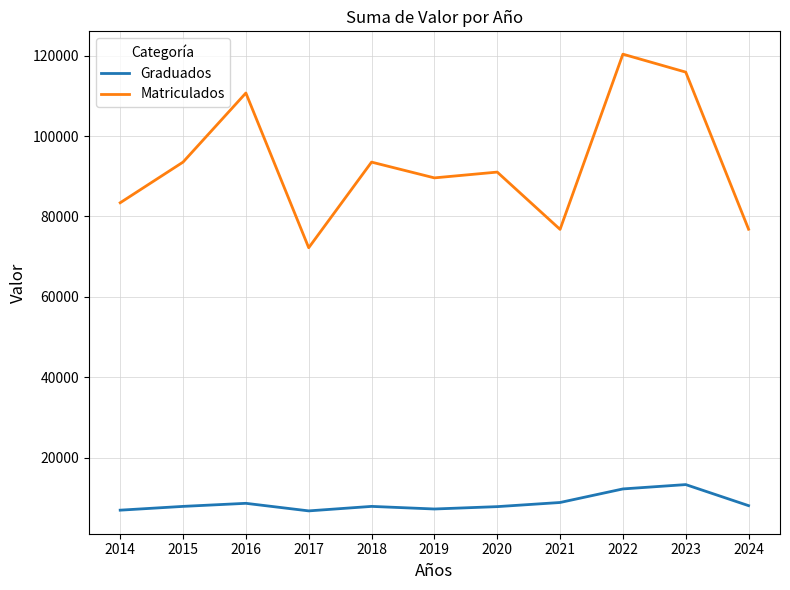

Rank the series at 2019 from highest to lowest value.

Matriculados, Graduados